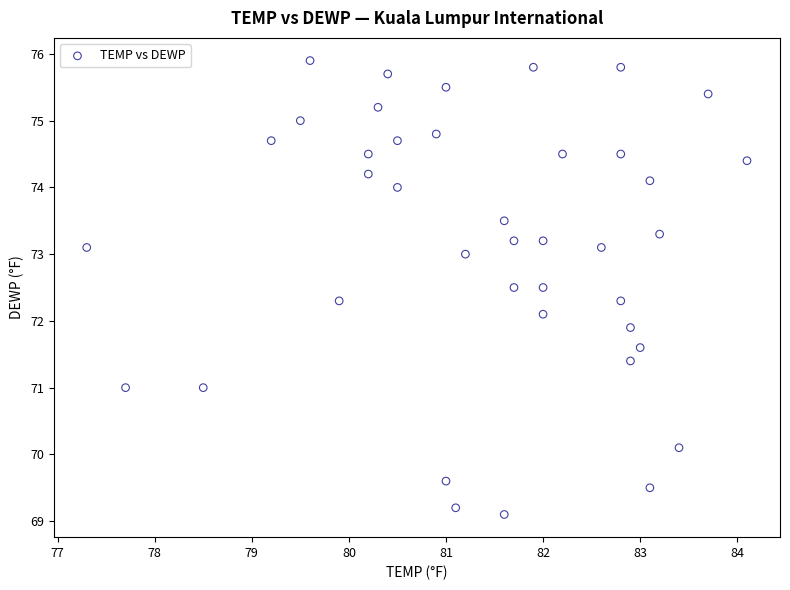

What is the range of Y values (max minus min)?

6.8